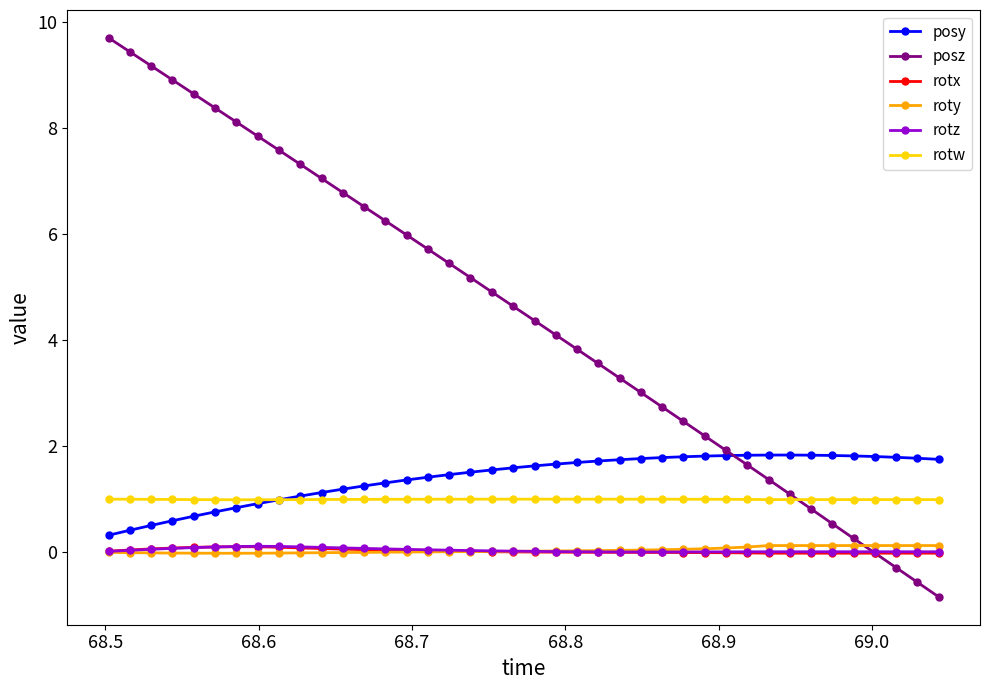

What is the lowest value of the posy series?

0.3